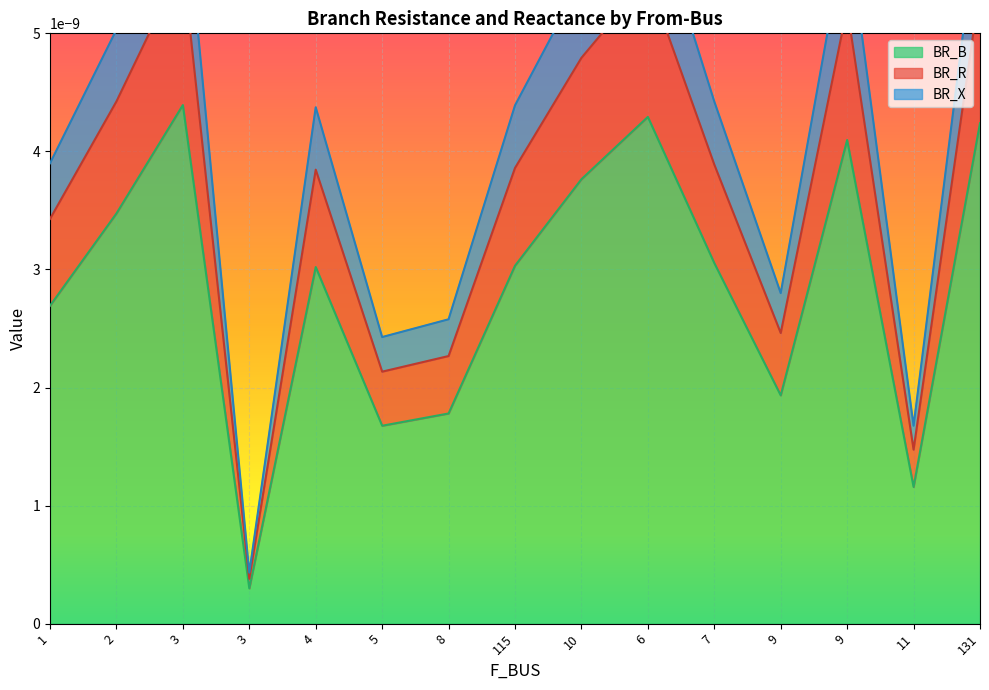

At which category does BR_X reach its first local valley?

3